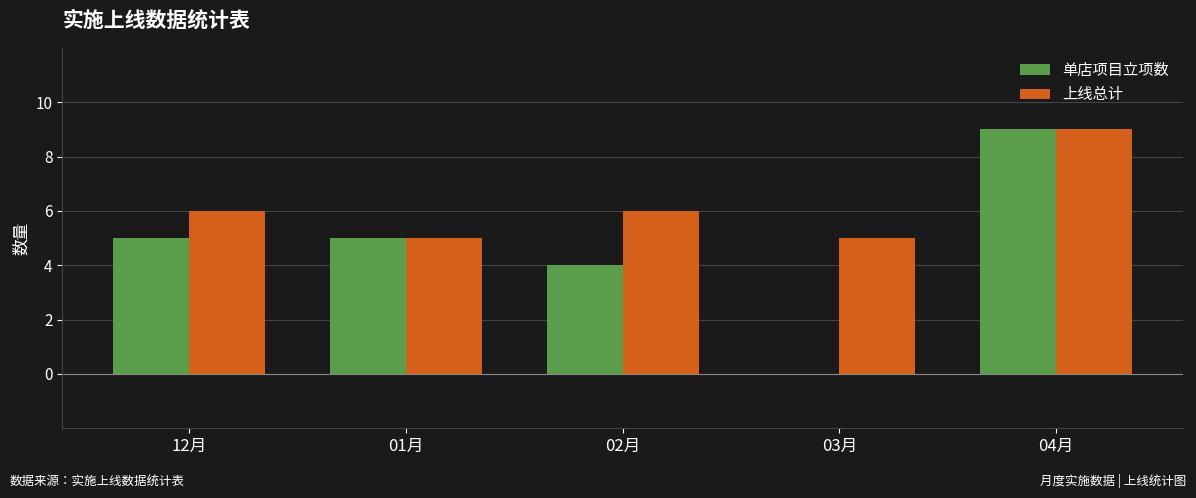

What are all the series names shown in the legend?

单店项目立项数, 上线总计